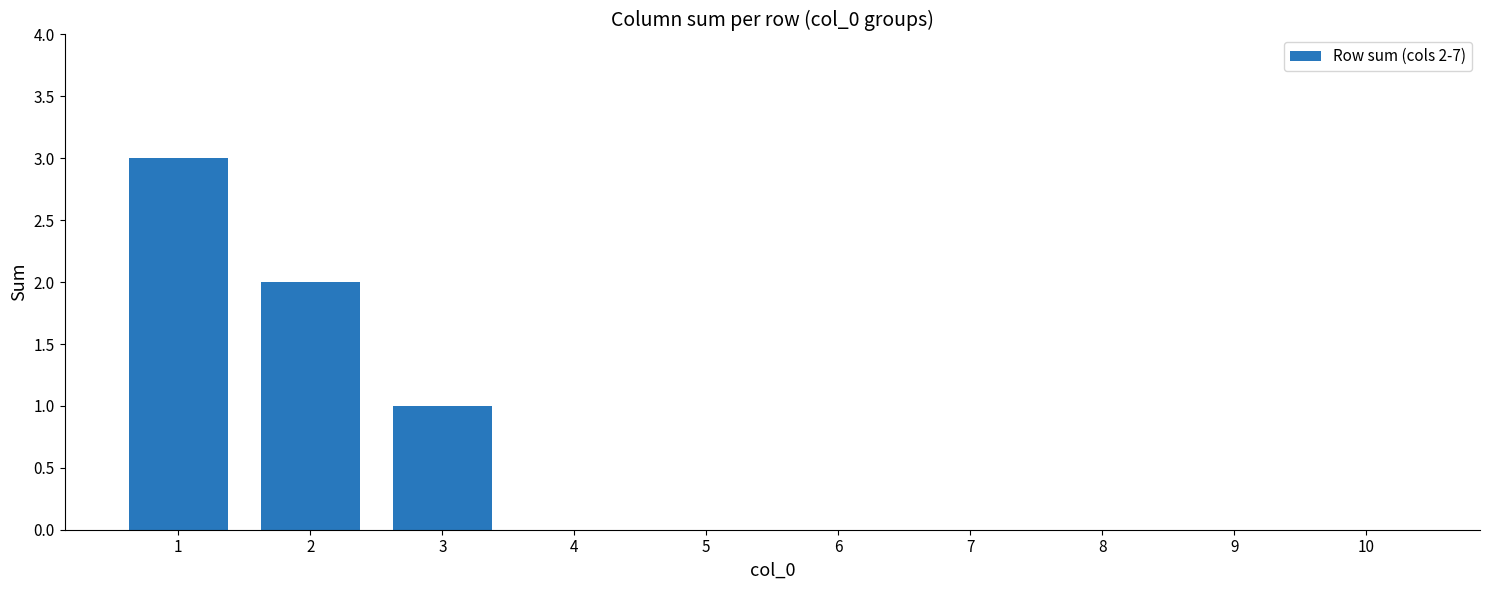

What is the greatest value displayed?

3